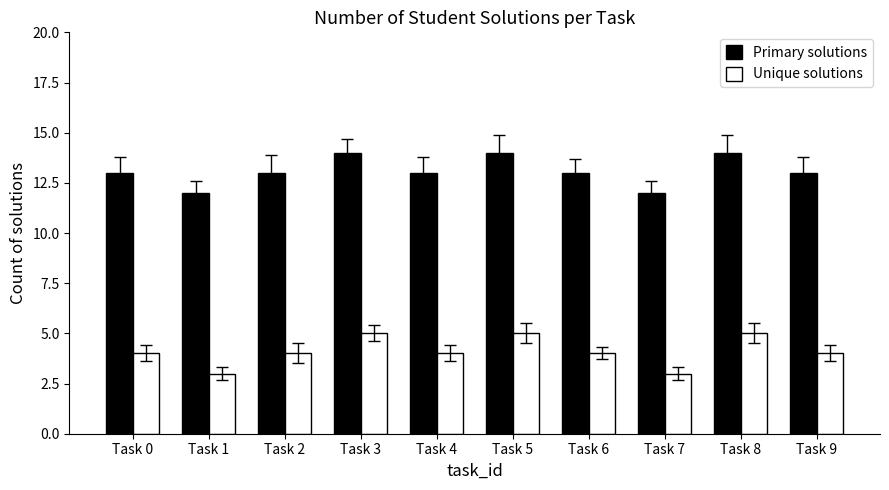

What is the average value of the Primary solutions series?

13